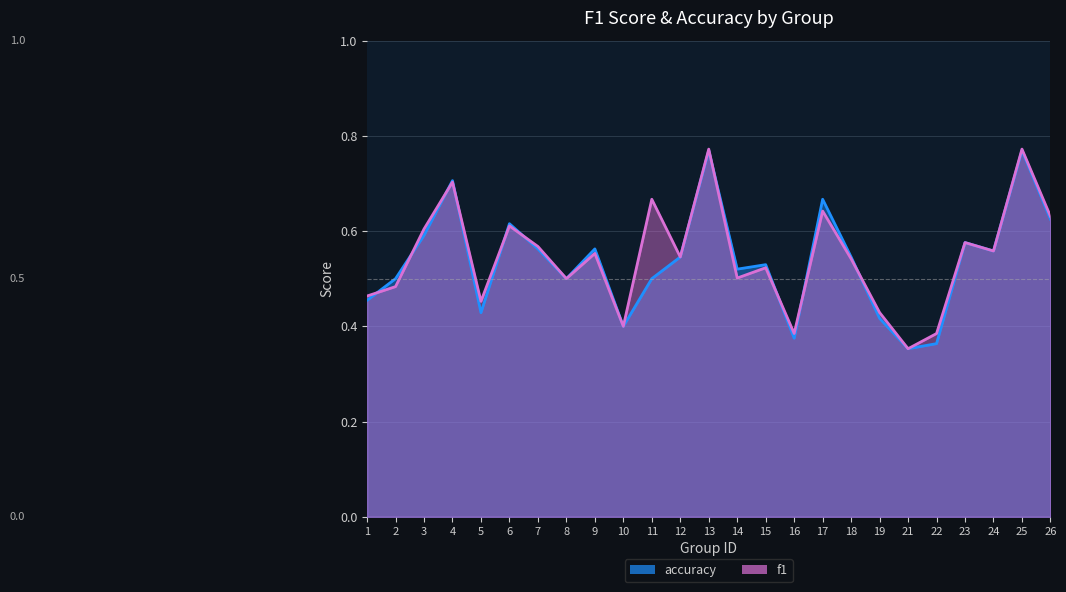

At which category does f1 reach its first local valley?

5